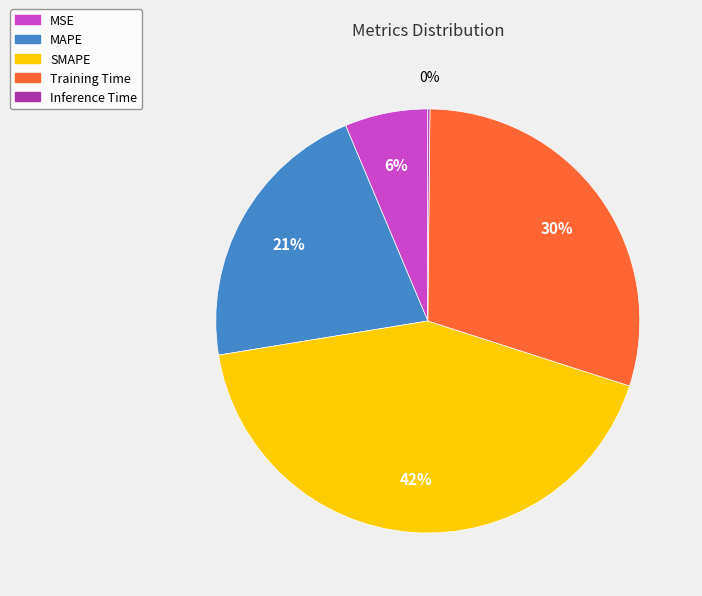

Is it true that MAPE is 21% of the pie?

True